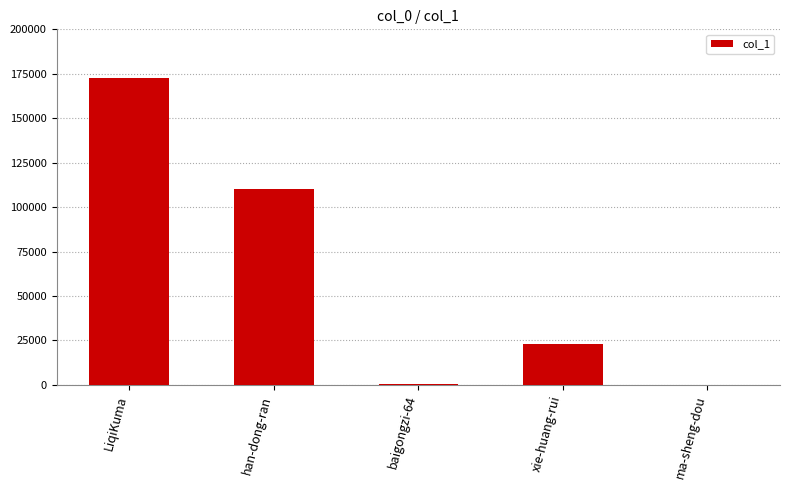

Which has a higher value, han-dong-ran or LiqiKuma?

LiqiKuma